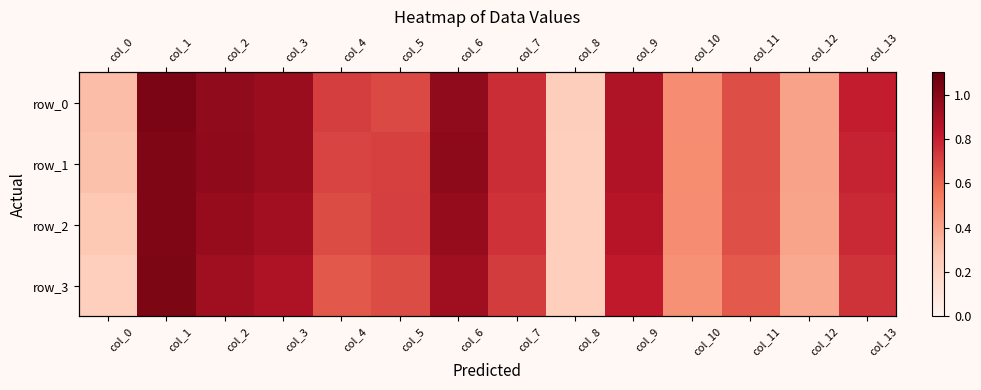

What is the total value across all series at col_0?

1.1